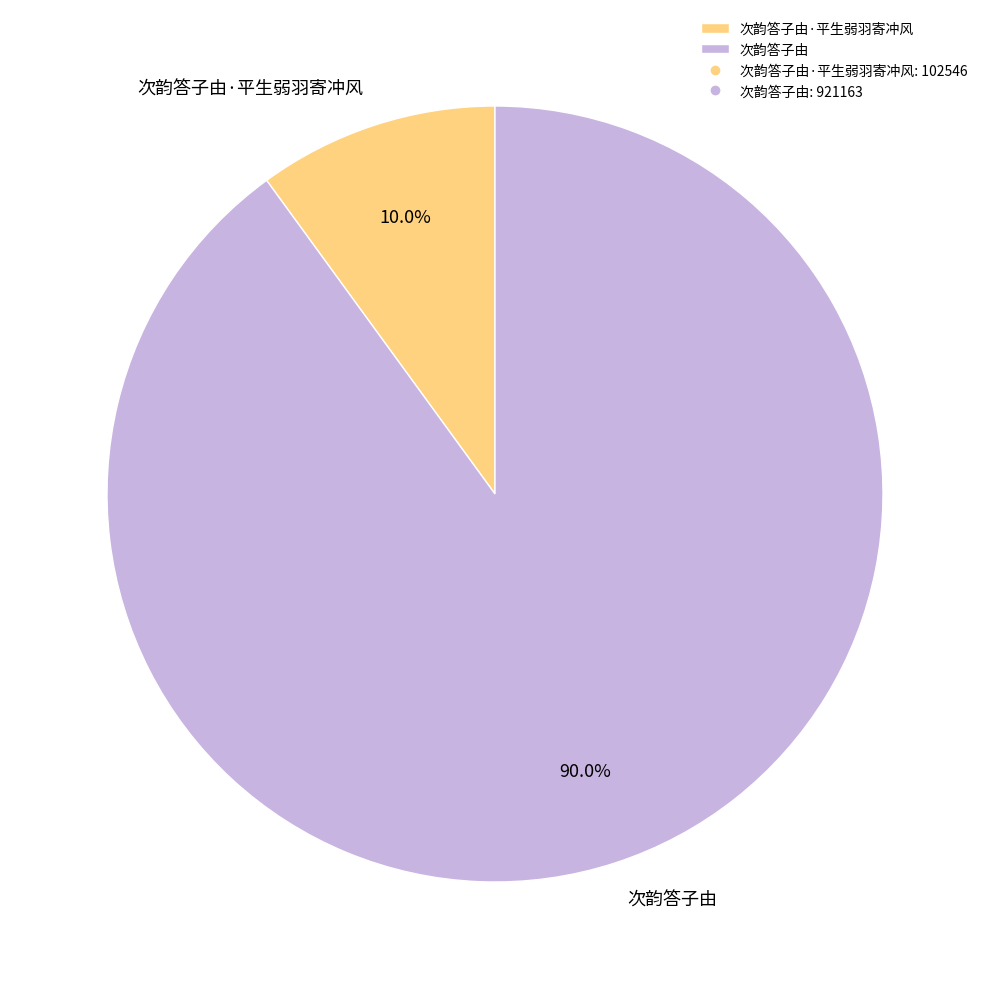

To the nearest percent, what percentage of the pie is 次韵答子由?

90%